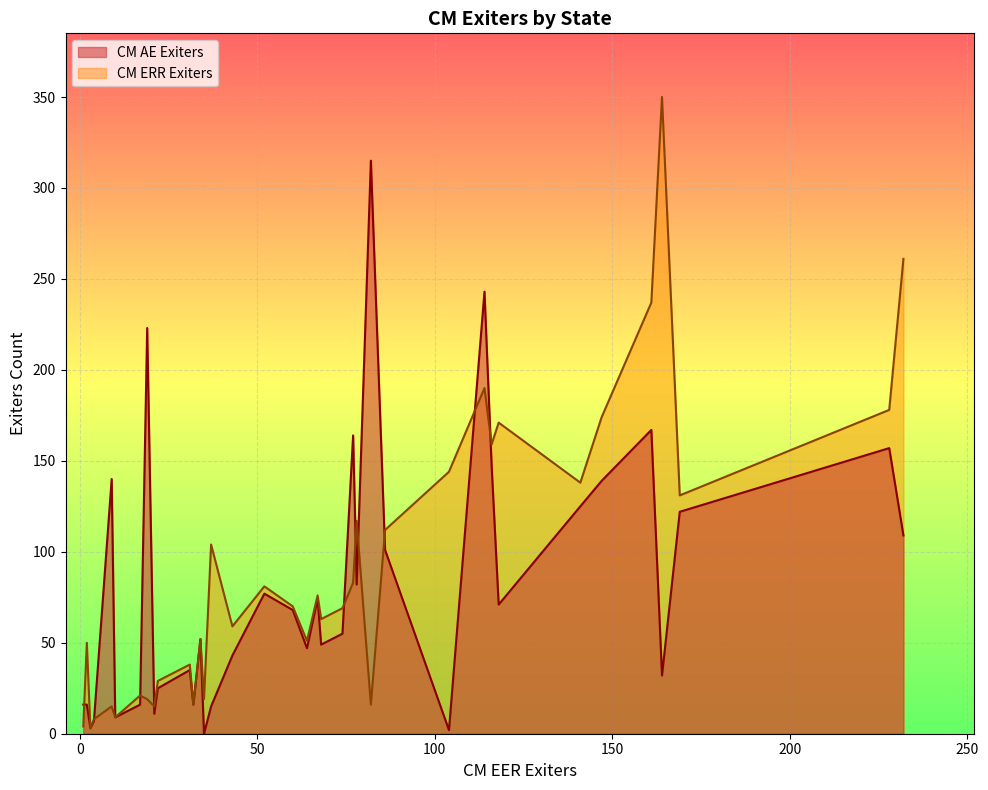

What are all the series names shown in the legend?

CM AE Exiters, CM ERR Exiters